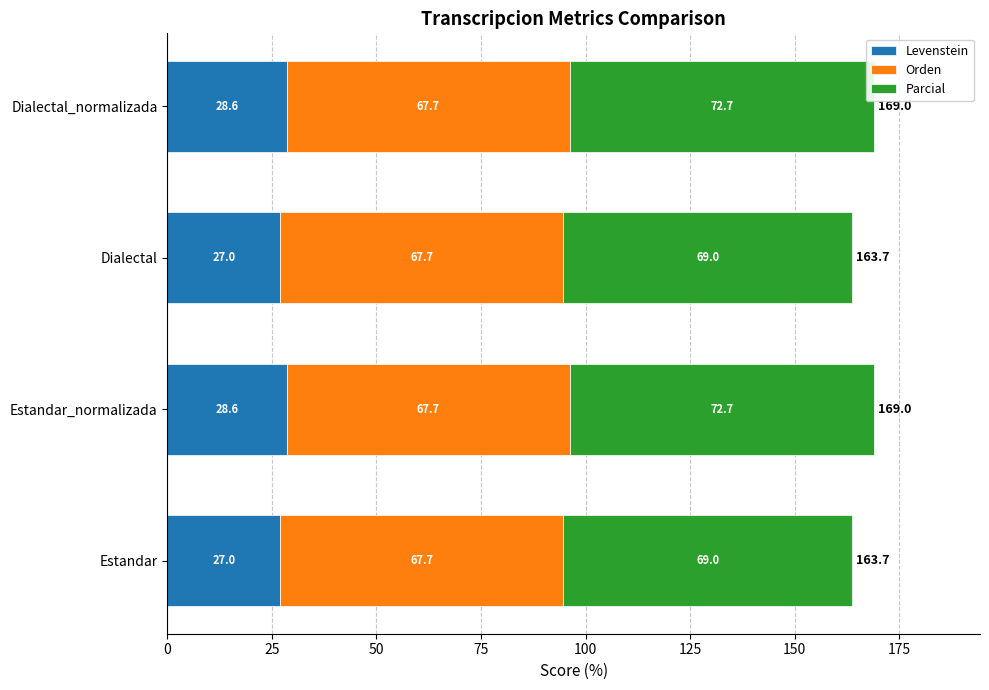

The Levenstein series shows 28.6 at Dialectal_normalizada. True or false?

True